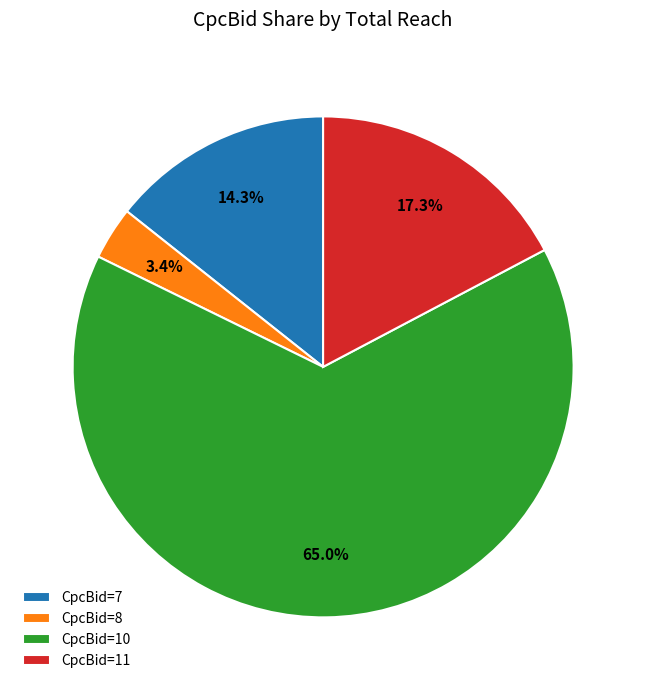

Rank the categories by value from lowest to highest.

CpcBid=8, CpcBid=7, CpcBid=11, CpcBid=10